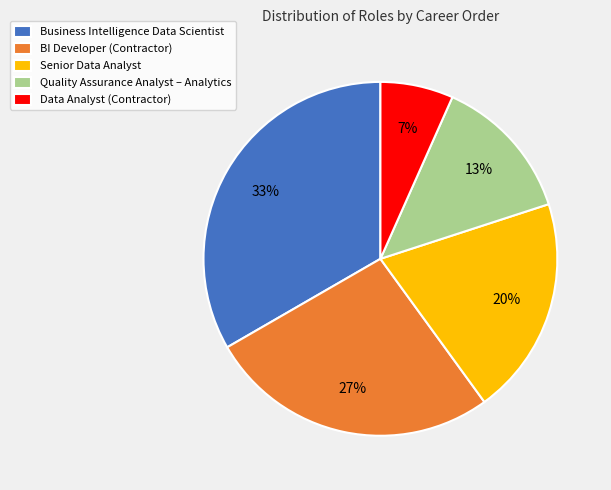

Count the number of slices in the pie.

5